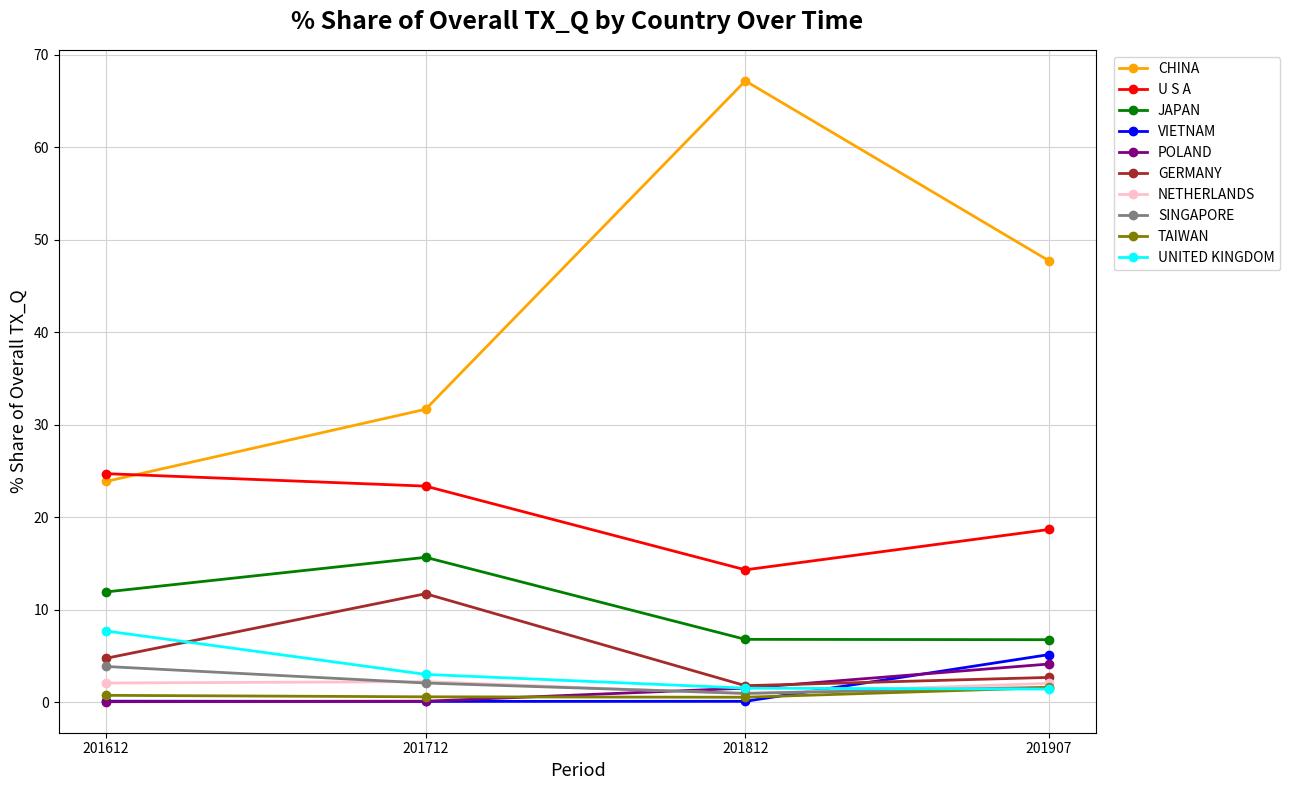

Which series has the largest total across all categories?

CHINA